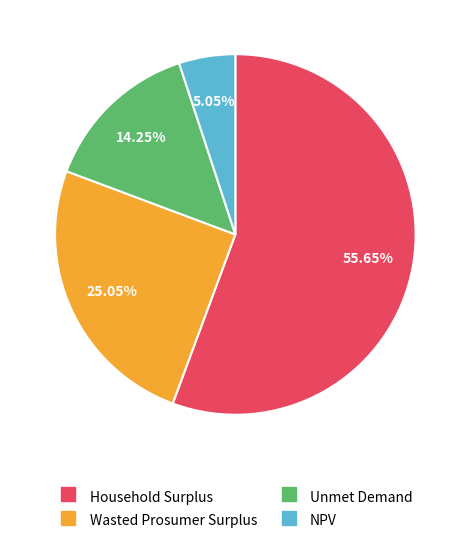

What portion of the pie excludes Unmet Demand?

85.8%